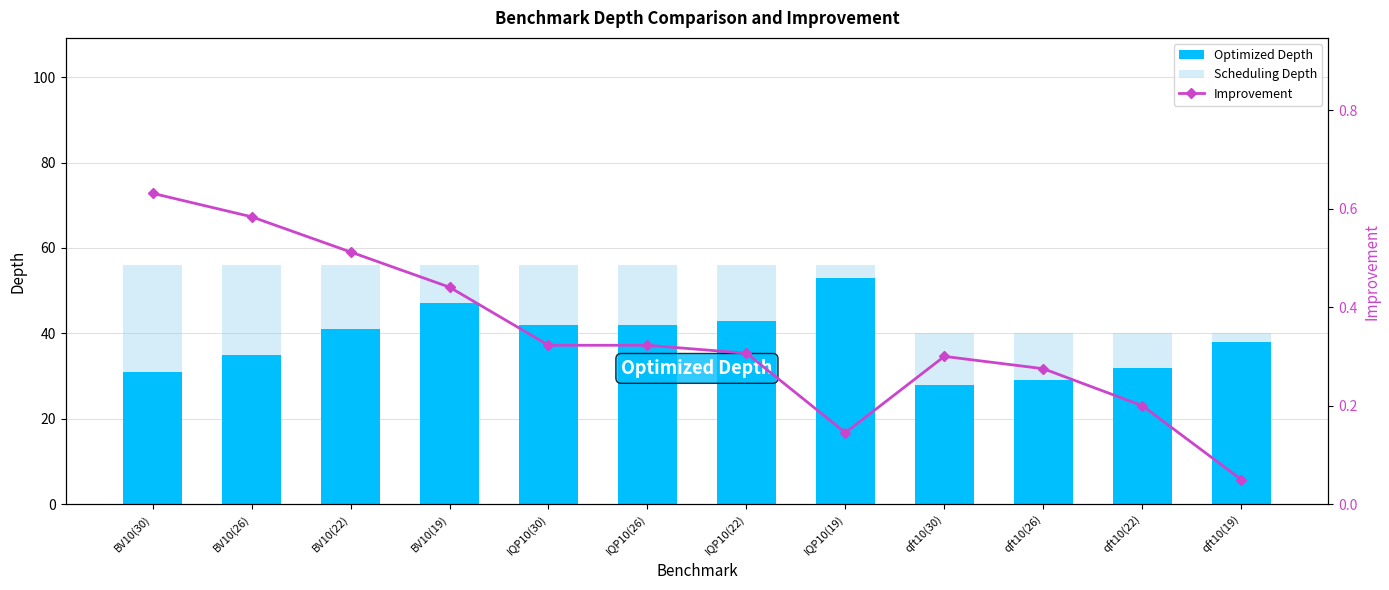

Which series has the largest total across all categories?

Scheduling Depth